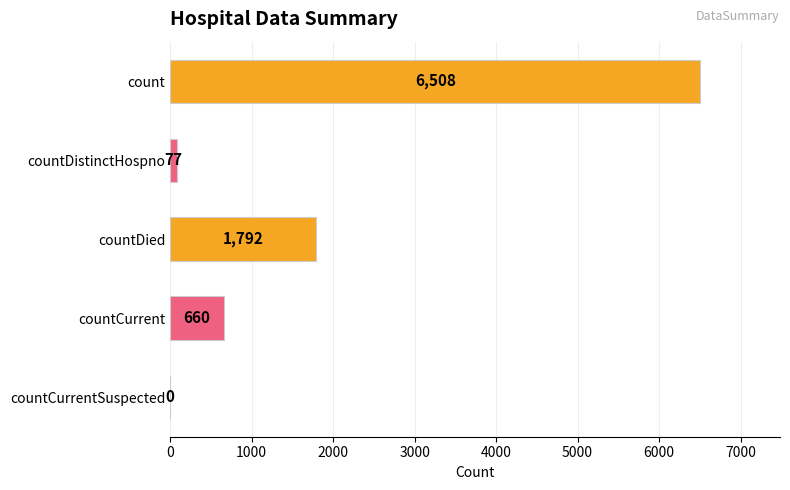

Is it true that the value at count is 6508?

True